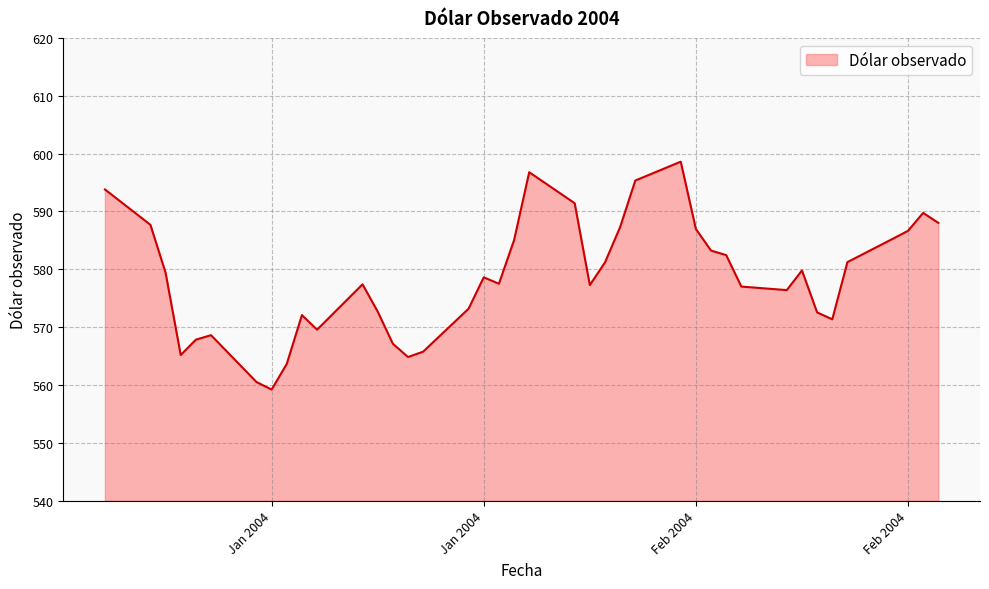

How many distinct data groups are displayed?

1